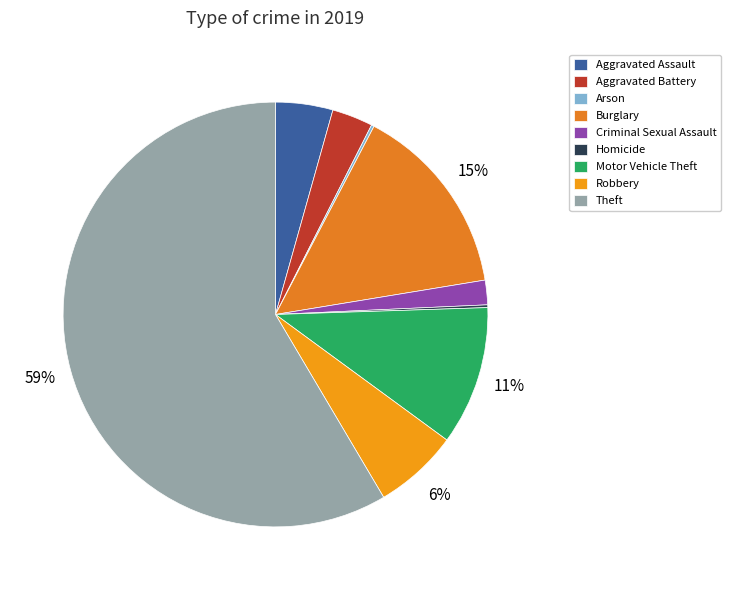

The Theft slice represents 59% of the pie. True or false?

True